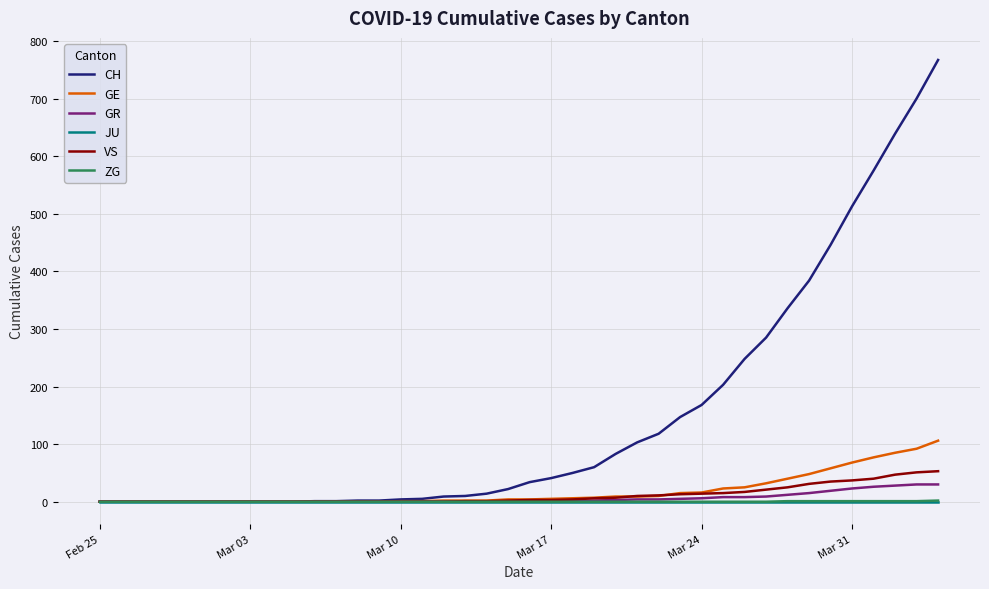

Count the number of categories in the chart.

40